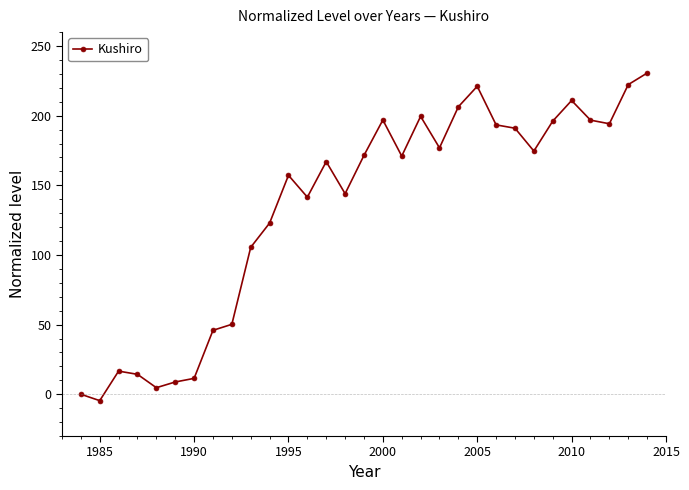

How many distinct data groups are displayed?

1